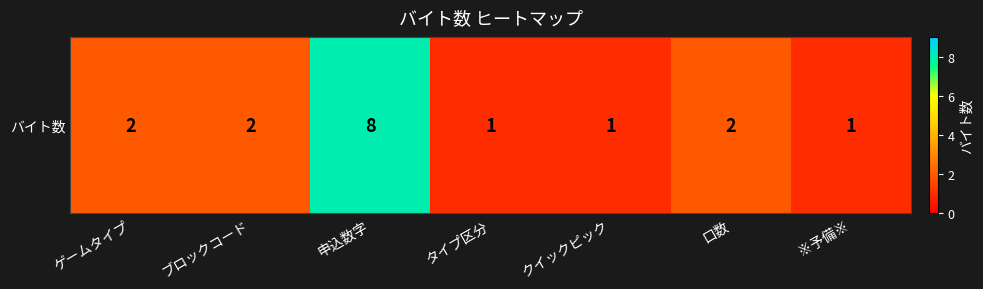

True or false: the data shows 3 at ブロックコード.

False